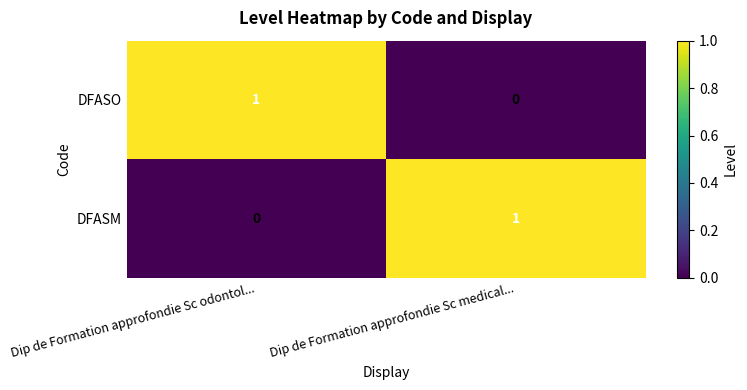

List the labels in order of DFASO value, largest first.

Dip de Formation approfondie Sc odontol..., Dip de Formation approfondie Sc medical...